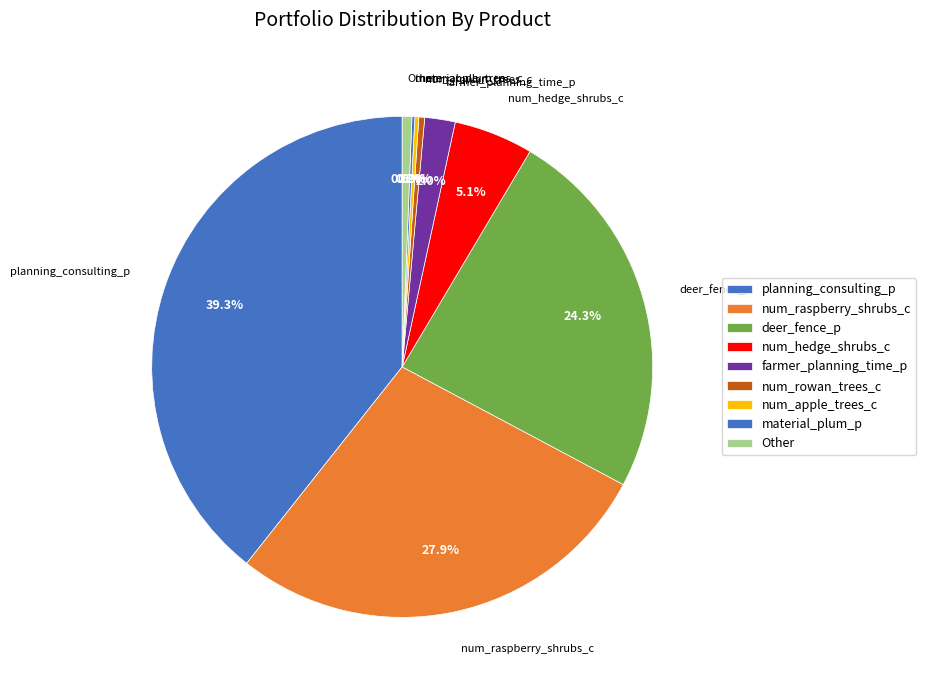

Which category has the biggest portion of the pie?

planning_consulting_p